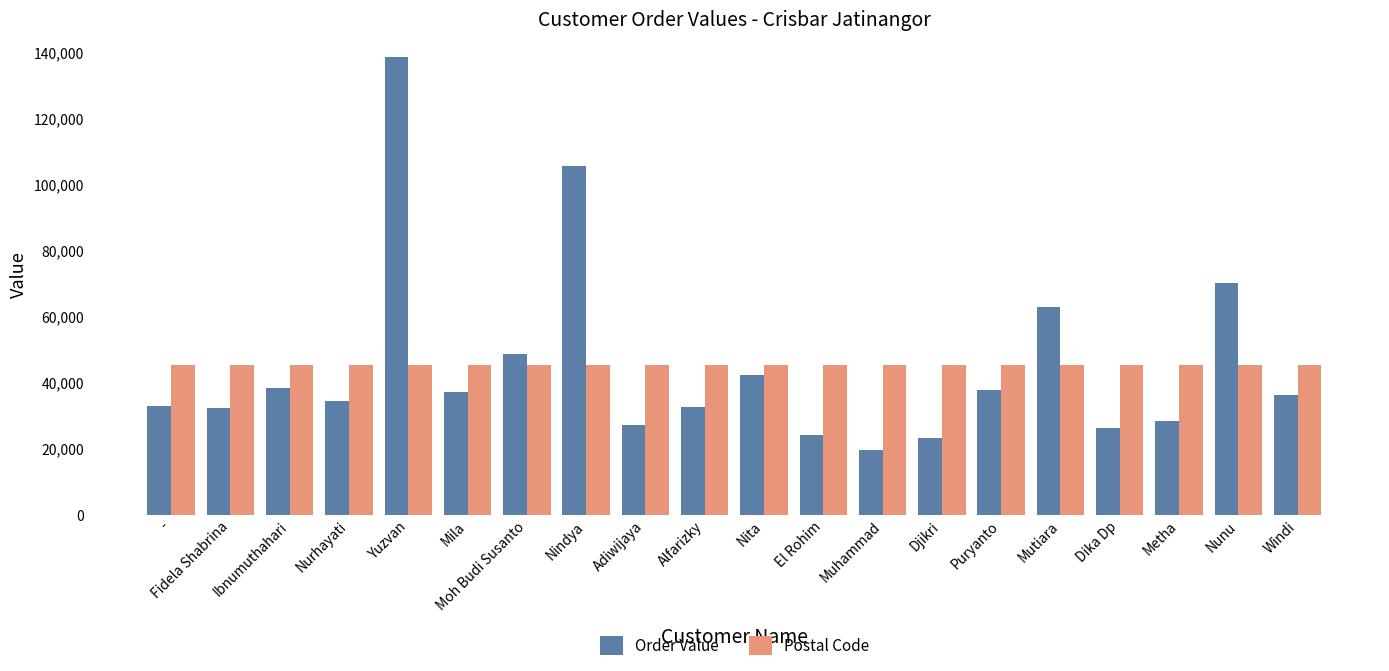

How many groups of bars are there?

20